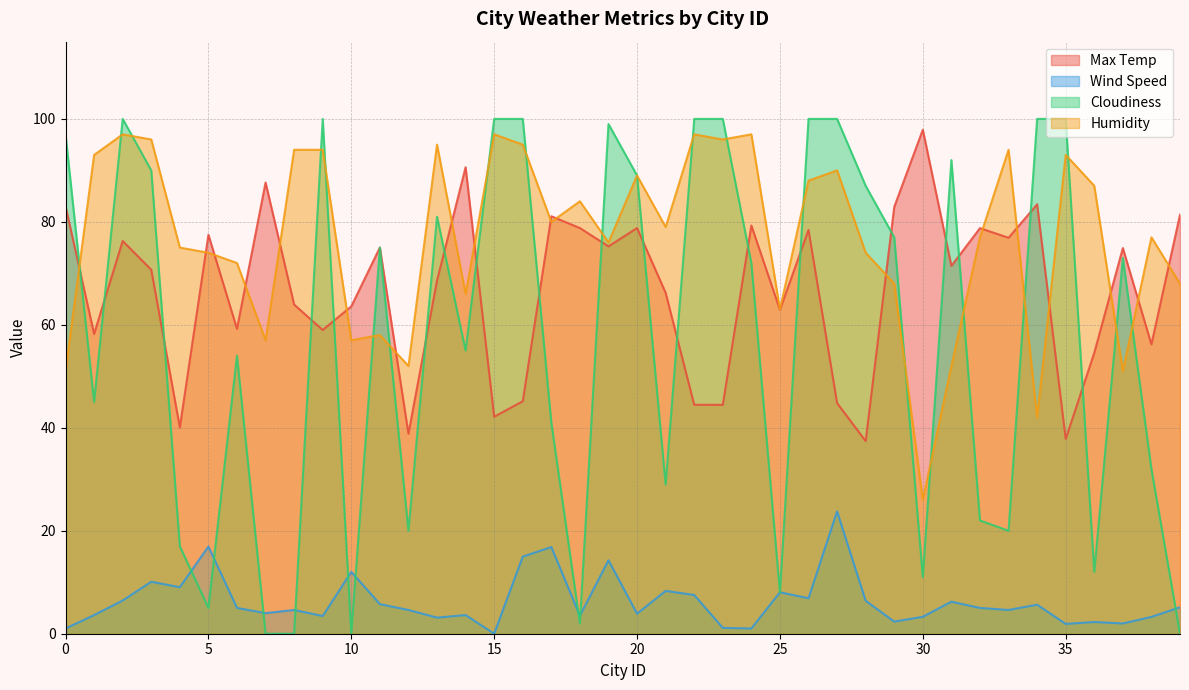

Reading right to left, transcribe all the data shown in this chart.

Max Temp: 81.4	56.2	74.9	54.6	37.8	83.4	76.9	78.8	71.4	97.9	82.9	37.4	44.8	78.4	62.9	79.3	44.5	44.5	66.2	78.8	75.2	78.8	81.1	45.2	42.1	90.6	68.6	38.9	75.0	63.6	59.0	63.9	87.6	59.2	77.5	40.1	70.7	76.3	58.2	83.0
Wind Speed: 5.1	3.3	2.0	2.3	1.9	5.6	4.6	5.0	6.2	3.3	2.4	6.4	23.8	6.9	8.1	1.0	1.1	7.5	8.3	3.9	14.3	3.5	16.8	15.0	0.0	3.6	3.1	4.6	5.8	12.0	3.4	4.6	4.0	5.0	16.9	9.0	10.1	6.5	3.6	1.0
Cloudiness: 0.0	32.0	73.0	12.0	100.0	100.0	20.0	22.0	92.0	11.0	77.0	87.0	100.0	100.0	8.0	72.0	100.0	100.0	29.0	89.0	99.0	2.0	41.0	100.0	100.0	55.0	81.0	20.0	75.0	0.0	100.0	0.0	0.0	54.0	5.0	17.0	90.0	100.0	45.0	97.0
Humidity: 68.0	77.0	51.0	87.0	93.0	42.0	94.0	77.0	52.0	26.0	68.0	74.0	90.0	88.0	63.0	97.0	96.0	97.0	79.0	89.0	76.0	84.0	80.0	95.0	97.0	66.0	95.0	52.0	58.0	57.0	94.0	94.0	57.0	72.0	74.0	75.0	96.0	97.0	93.0	51.0